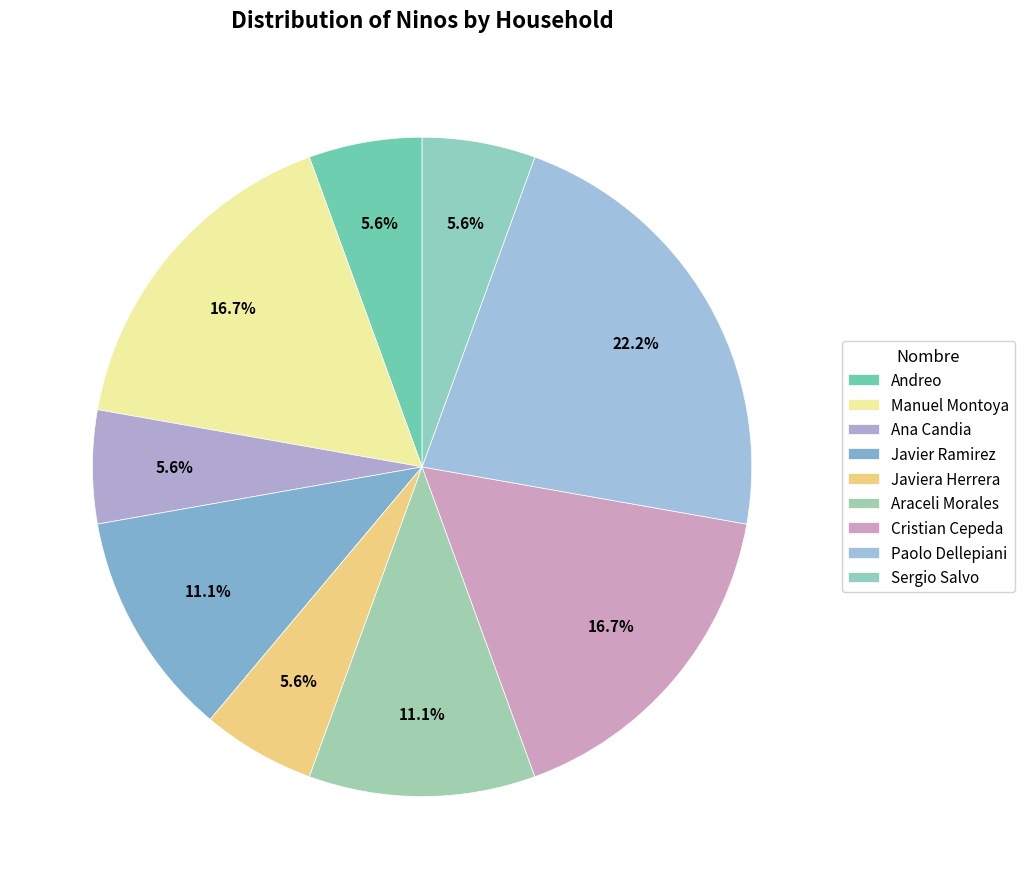

Count the number of slices in the pie.

9